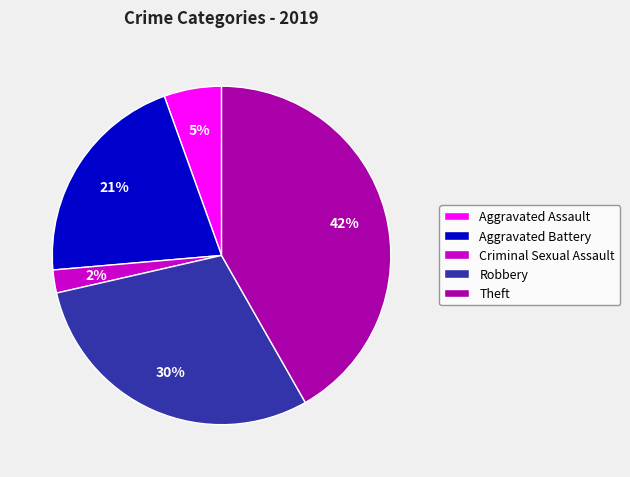

Approximately how many times larger is the value at Aggravated Battery compared to Theft?

0.5